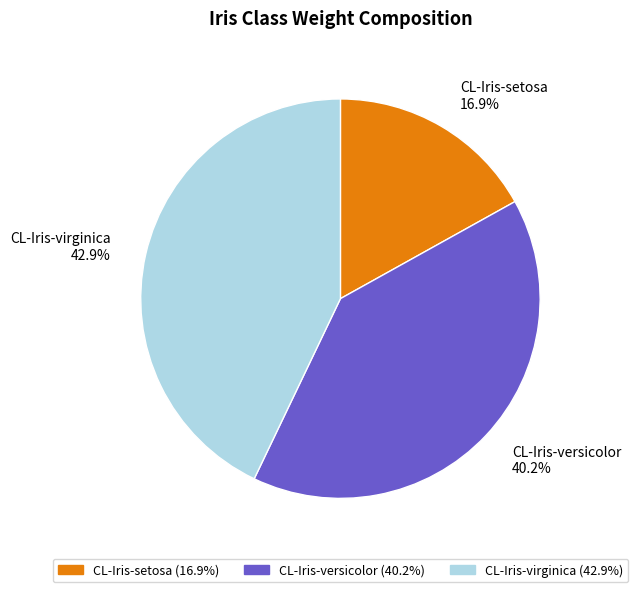

The CL-Iris-virginica slice represents 28% of the pie. True or false?

False